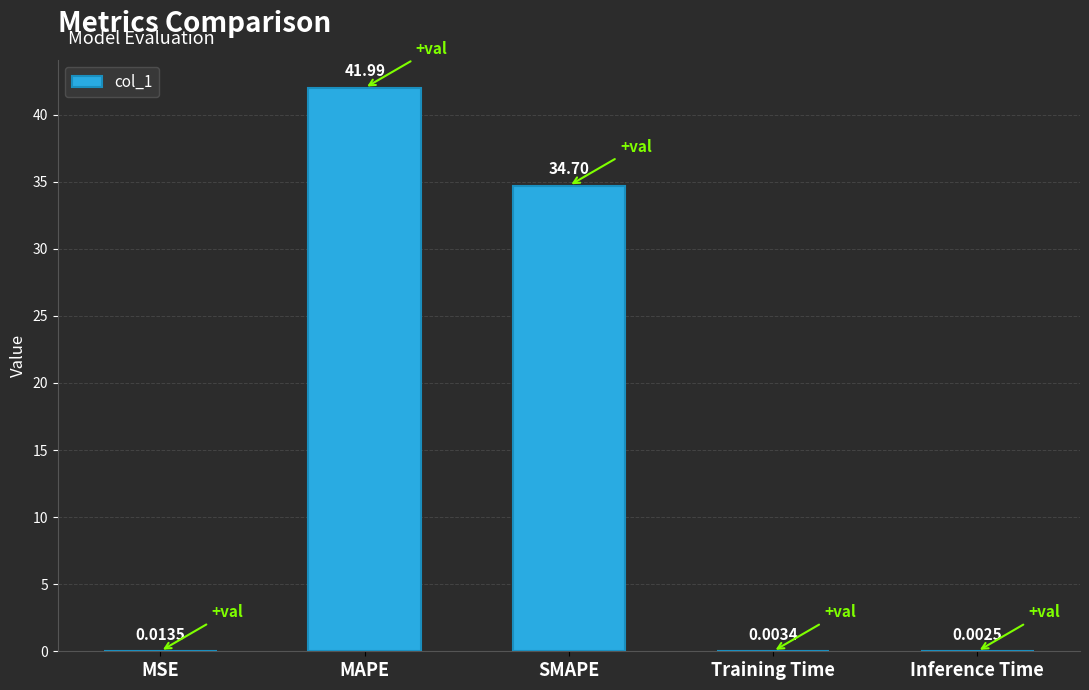

What is the sum of the values at MAPE and Inference Time?

42.0